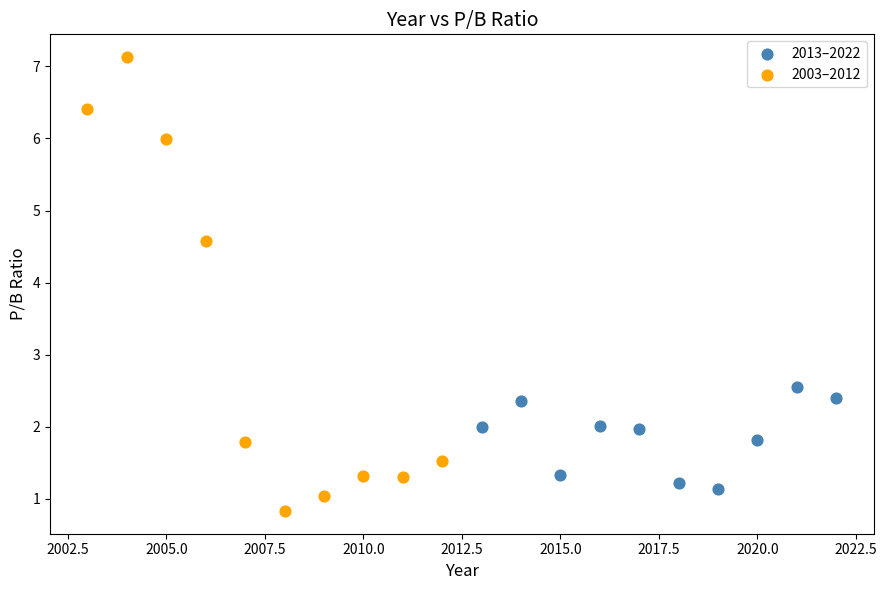

Which series reaches the minimum Y coordinate?

2003–2012